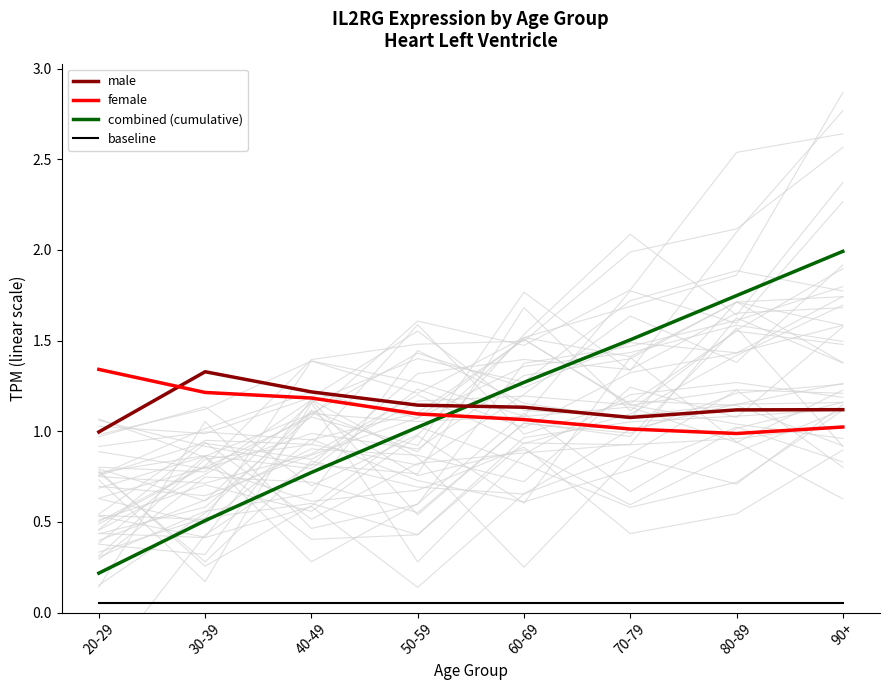

At which category does male reach its first local valley?

70-79